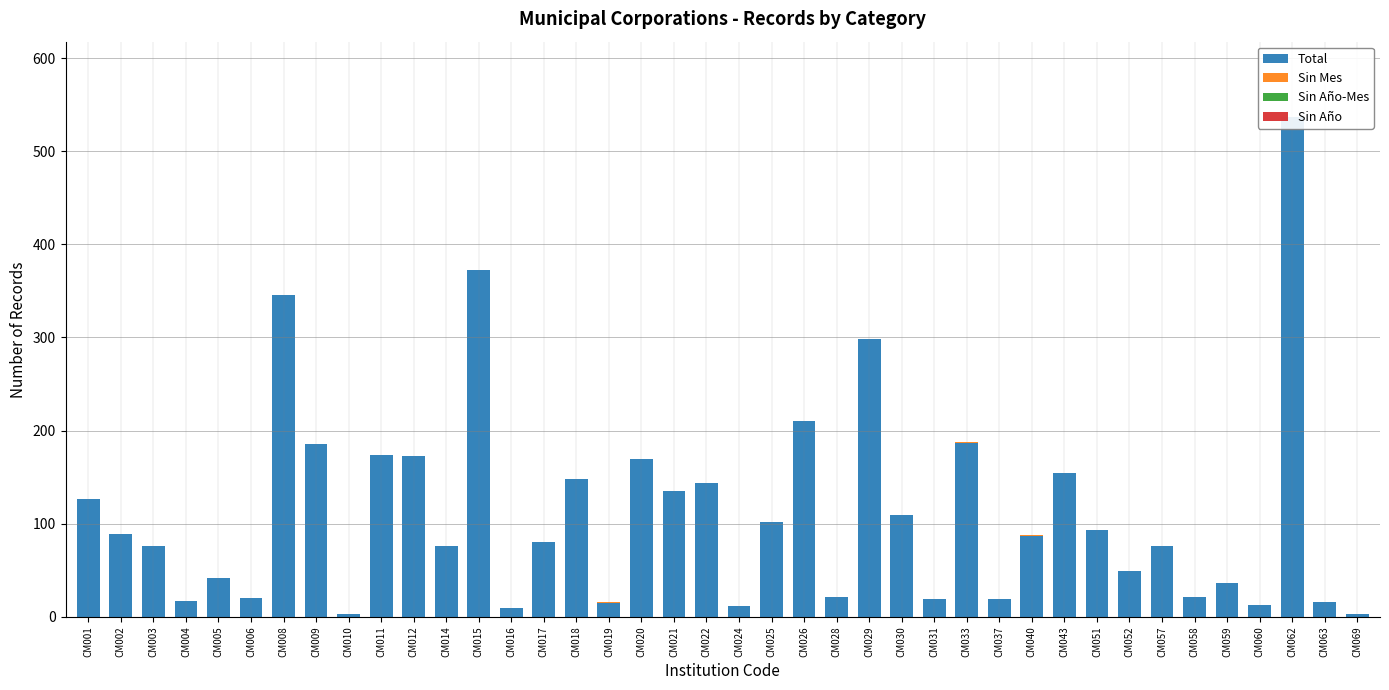

Reading left to right, extract all data points from this chart.

Total: CM001=127	CM002=89	CM003=76	CM004=17	CM005=42	CM006=20	CM008=346	CM009=186	CM010=3	CM011=174	CM012=173	CM014=76	CM015=372	CM016=10	CM017=80	CM018=148	CM019=15	CM020=170	CM021=135	CM022=144	CM024=12	CM025=102	CM026=210	CM028=21	CM029=298	CM030=109	CM031=19	CM033=187	CM037=19	CM040=87	CM043=155	CM051=93	CM052=49	CM057=76	CM058=21	CM059=36	CM060=13	CM062=537	CM063=16	CM069=3
Sin Mes: CM001=0	CM002=0	CM003=0	CM004=0	CM005=0	CM006=0	CM008=0	CM009=0	CM010=0	CM011=0	CM012=0	CM014=0	CM015=0	CM016=0	CM017=0	CM018=0	CM019=1	CM020=0	CM021=0	CM022=0	CM024=0	CM025=0	CM026=0	CM028=0	CM029=0	CM030=0	CM031=0	CM033=1	CM037=0	CM040=1	CM043=0	CM051=0	CM052=0	CM057=0	CM058=0	CM059=0	CM060=0	CM062=0	CM063=0	CM069=0
Sin Año-Mes: CM001=0	CM002=0	CM003=0	CM004=0	CM005=0	CM006=0	CM008=0	CM009=0	CM010=0	CM011=0	CM012=0	CM014=0	CM015=0	CM016=0	CM017=0	CM018=0	CM019=0	CM020=0	CM021=0	CM022=0	CM024=0	CM025=0	CM026=0	CM028=0	CM029=0	CM030=0	CM031=0	CM033=0	CM037=0	CM040=0	CM043=0	CM051=0	CM052=0	CM057=0	CM058=0	CM059=0	CM060=0	CM062=0	CM063=0	CM069=0
Sin Año: CM001=0	CM002=0	CM003=0	CM004=0	CM005=0	CM006=0	CM008=0	CM009=0	CM010=0	CM011=0	CM012=0	CM014=0	CM015=0	CM016=0	CM017=0	CM018=0	CM019=0	CM020=0	CM021=0	CM022=0	CM024=0	CM025=0	CM026=0	CM028=0	CM029=0	CM030=0	CM031=0	CM033=0	CM037=0	CM040=0	CM043=0	CM051=0	CM052=0	CM057=0	CM058=0	CM059=0	CM060=0	CM062=0	CM063=0	CM069=0